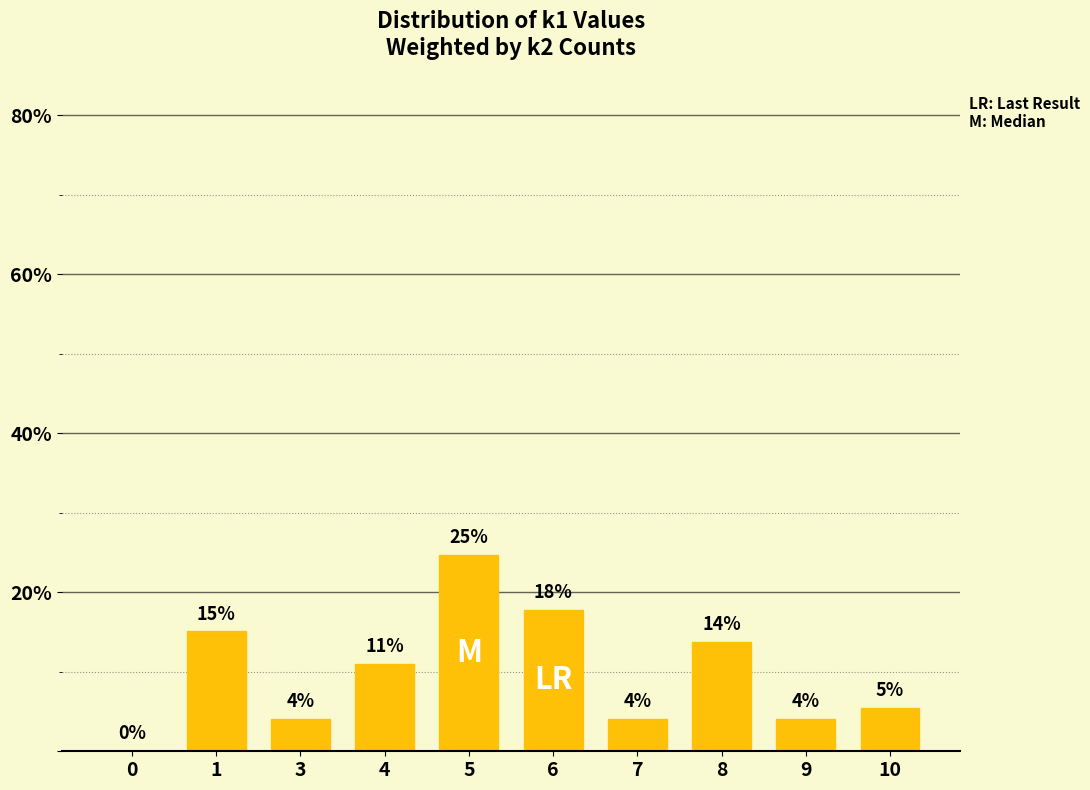

Between 4 and 7, which is larger?

4